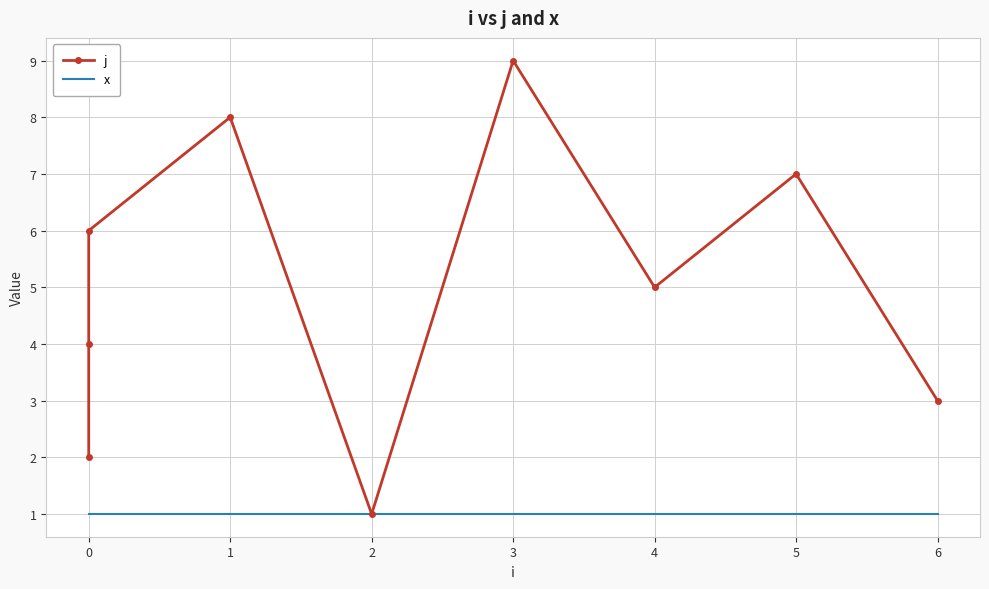

List the series in order of their overall mean, highest first.

j, x